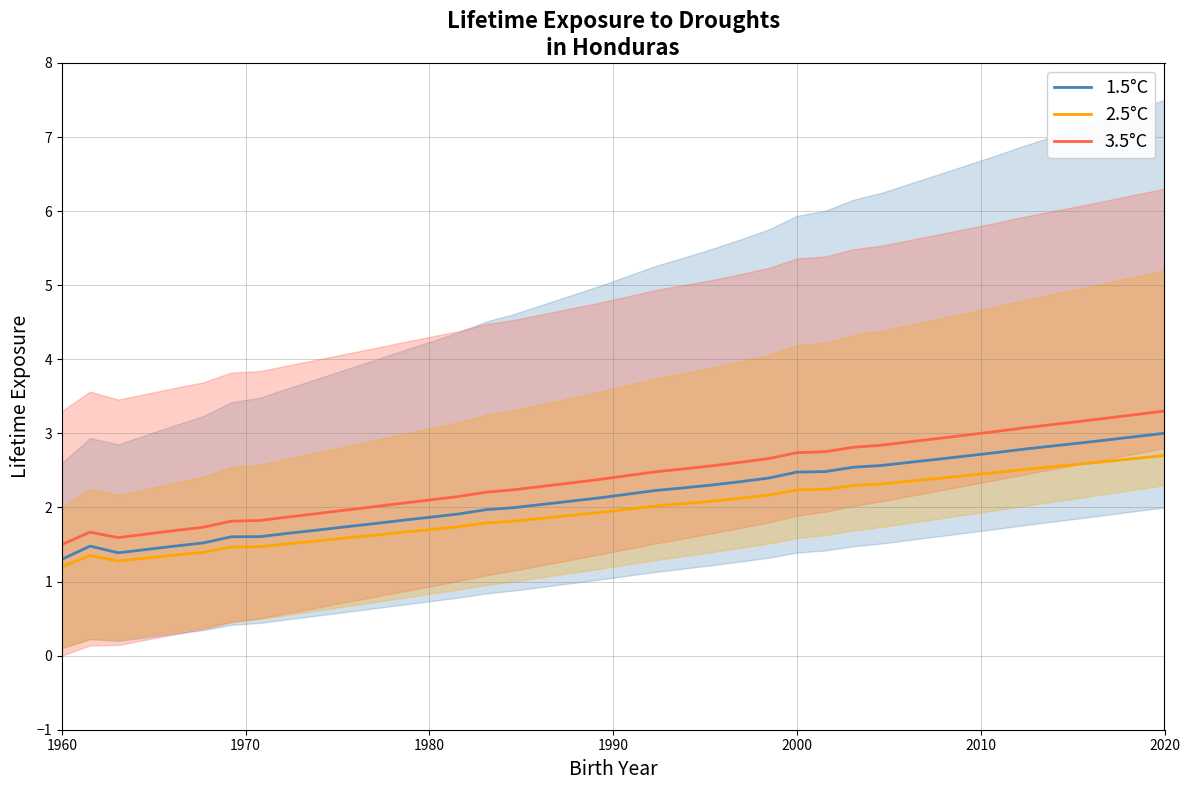

True or false: 1.5°C and 3.5°C intersect in this chart.

False